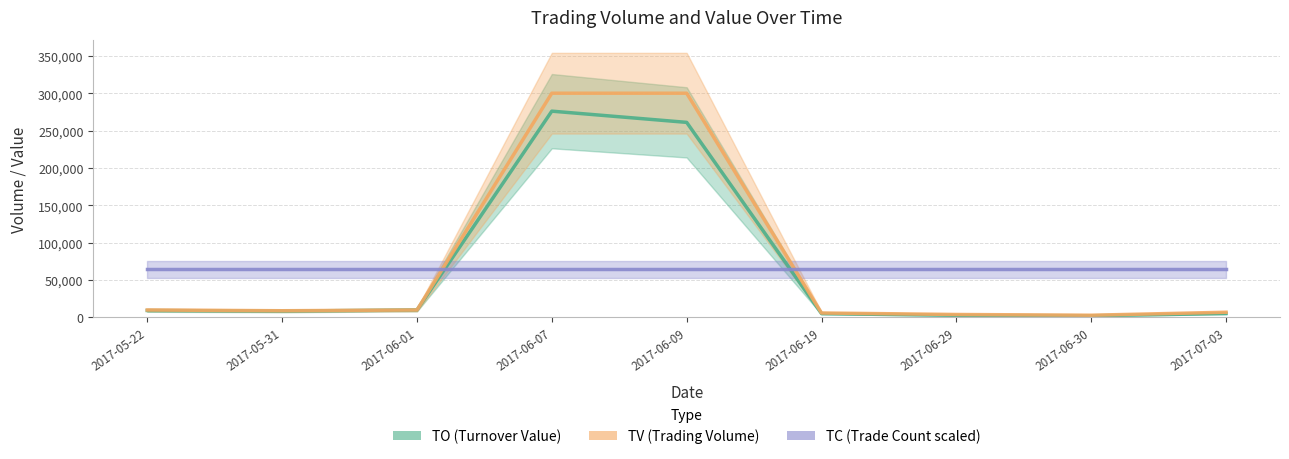

The TO (Turnover Value) series shows 5320.0 at 2017-07-03. True or false?

True